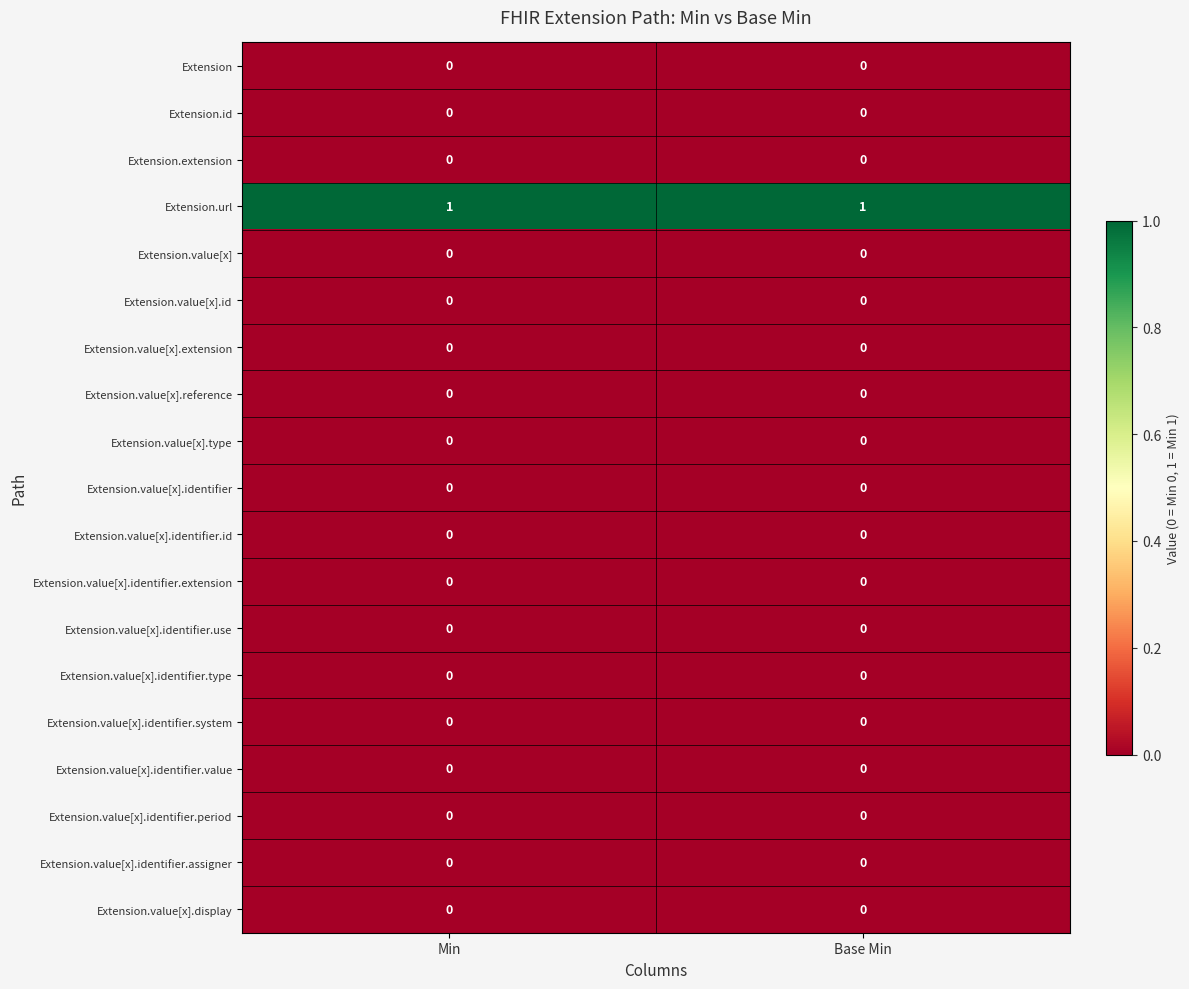

Reading right to left, extract all data points from this chart.

row_0: 0	0
row_1: 0	0
row_2: 0	0
row_3: 1	1
row_4: 0	0
row_5: 0	0
row_6: 0	0
row_7: 0	0
row_8: 0	0
row_9: 0	0
row_10: 0	0
row_11: 0	0
row_12: 0	0
row_13: 0	0
row_14: 0	0
row_15: 0	0
row_16: 0	0
row_17: 0	0
row_18: 0	0